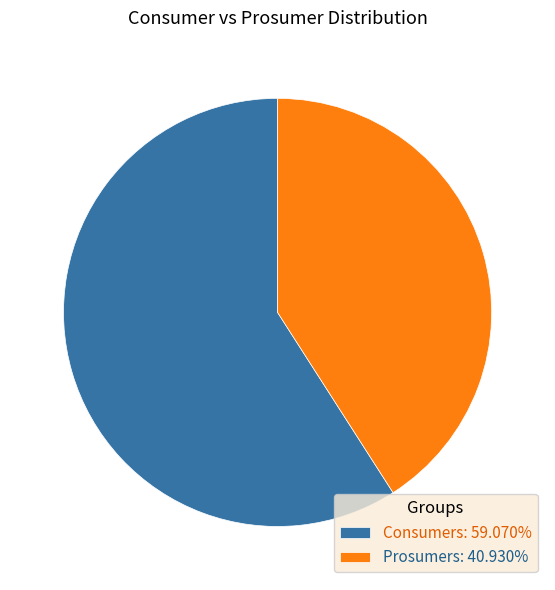

Which category has the biggest portion of the pie?

Consumers